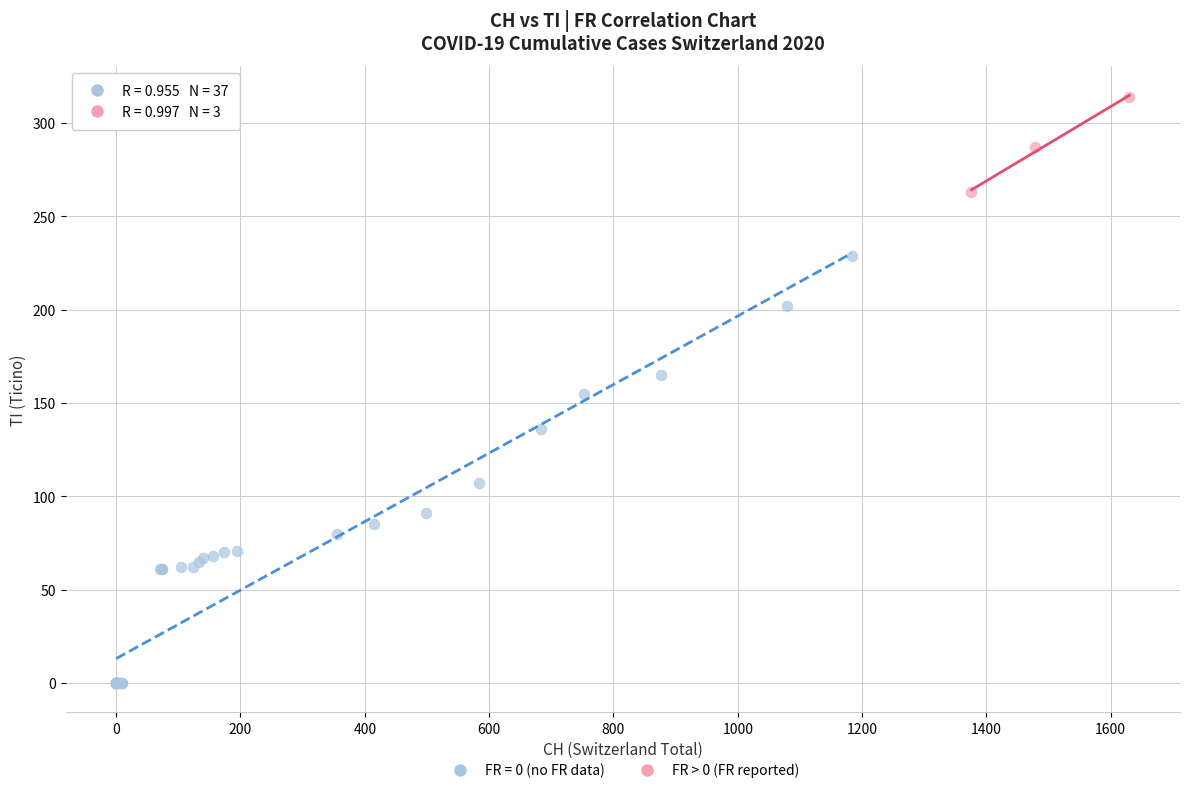

Which series reaches the minimum Y coordinate?

FR = 0 (no FR data)